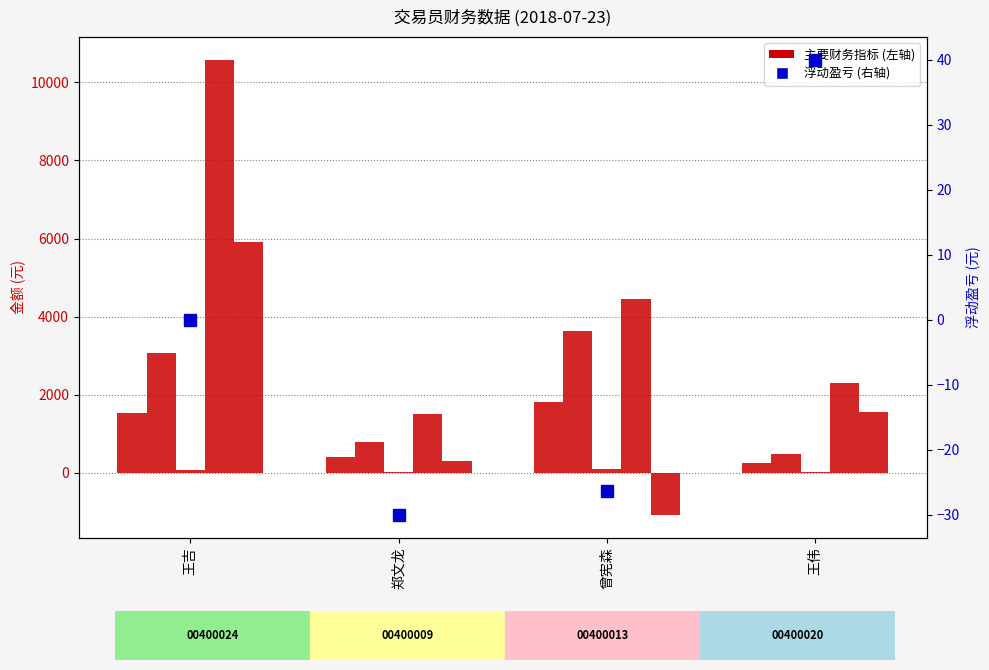

Are the bars grouped side by side (vs. stacked)?

Yes